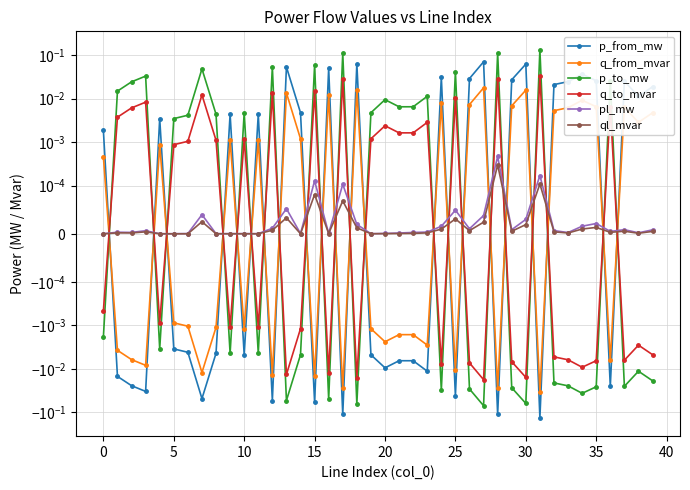

Is the value of p_from_mw at 31 greater than the value of ql_mvar at 36?

No